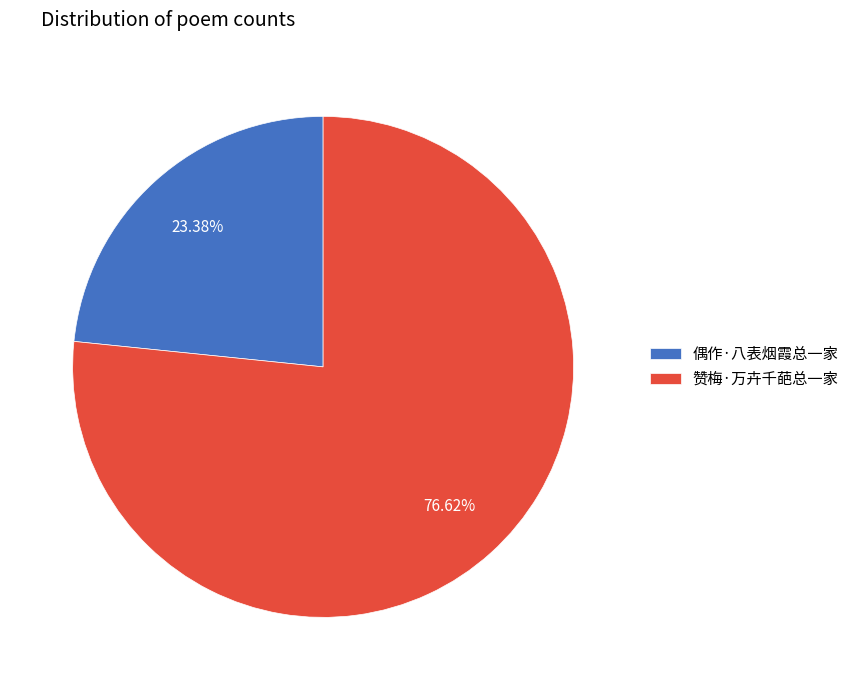

To the nearest percent, what is the difference between the 赞梅·万卉千葩总一家 and 偶作·八表烟霞总一家 slice percentages?

53%